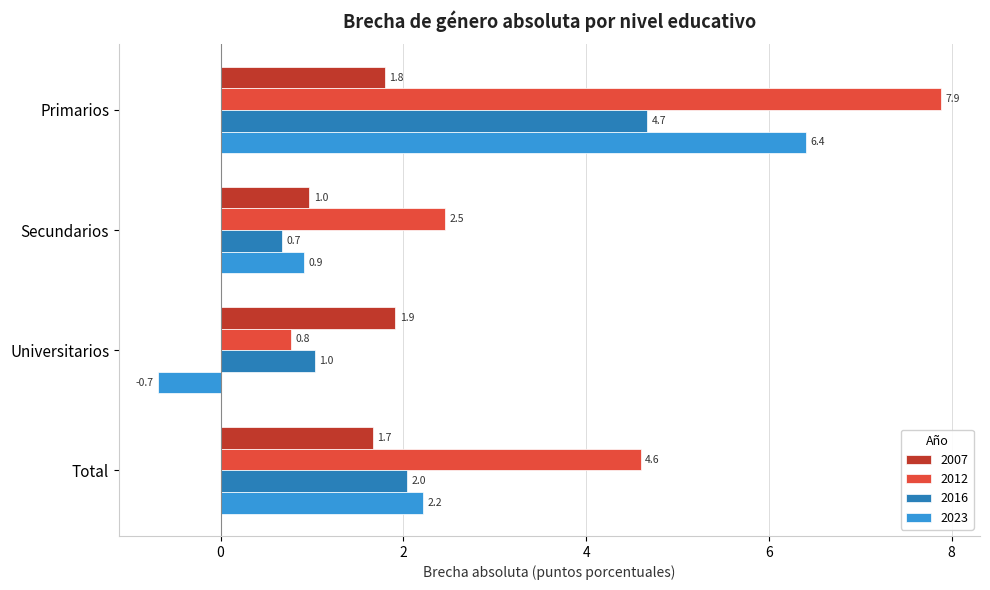

What is the sum of the 2012 values at Universitarios and Secundarios?

3.2